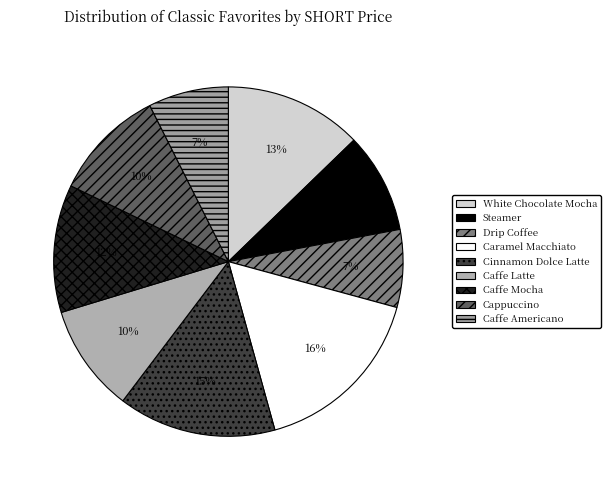

True or false: Steamer accounts for 19% of the total.

False